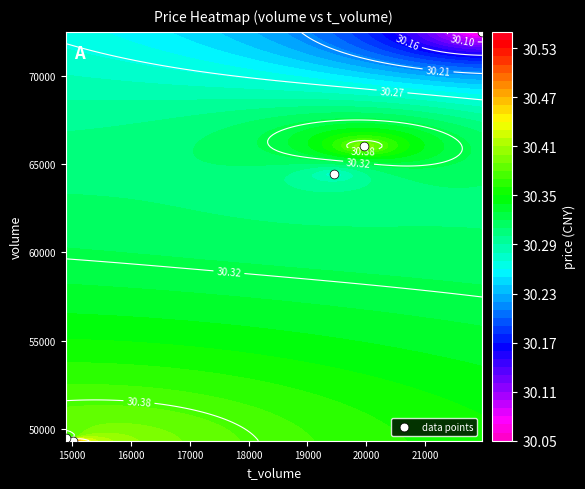

True or false: the data shows 37403 at 16000.

False